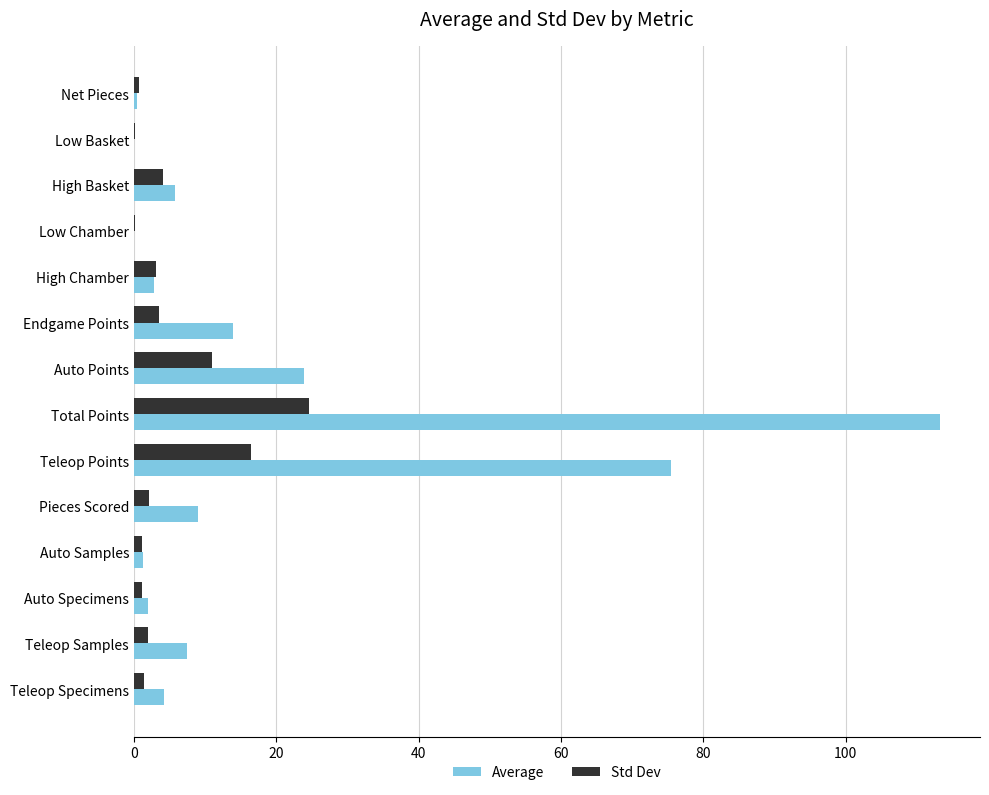

What is the greatest value displayed?

113.2